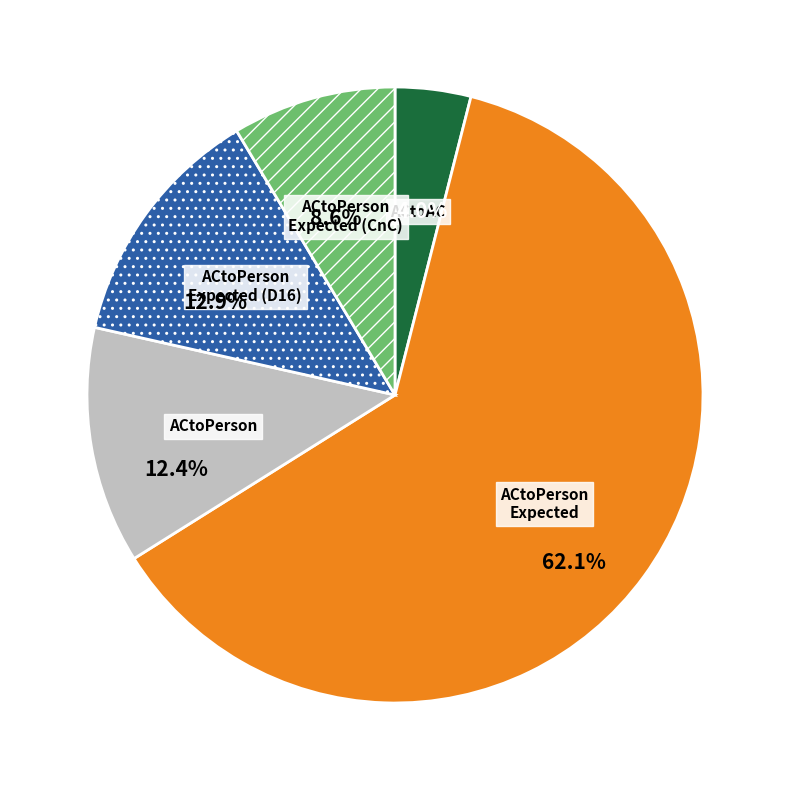

Does any single category account for the majority?

Yes